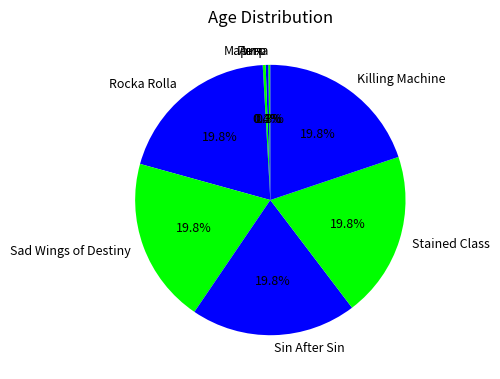

Does Петр represent more than half of the total?

No